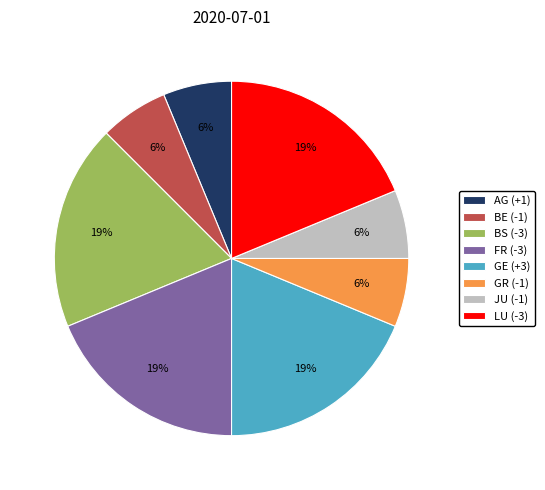

Does LU (-3) represent more than half of the total?

No